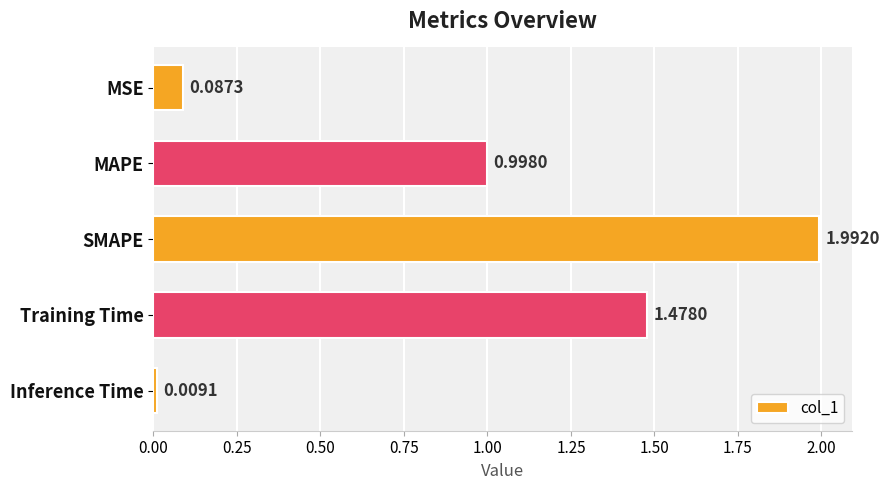

Where is the data nearest to the value 1?

MAPE